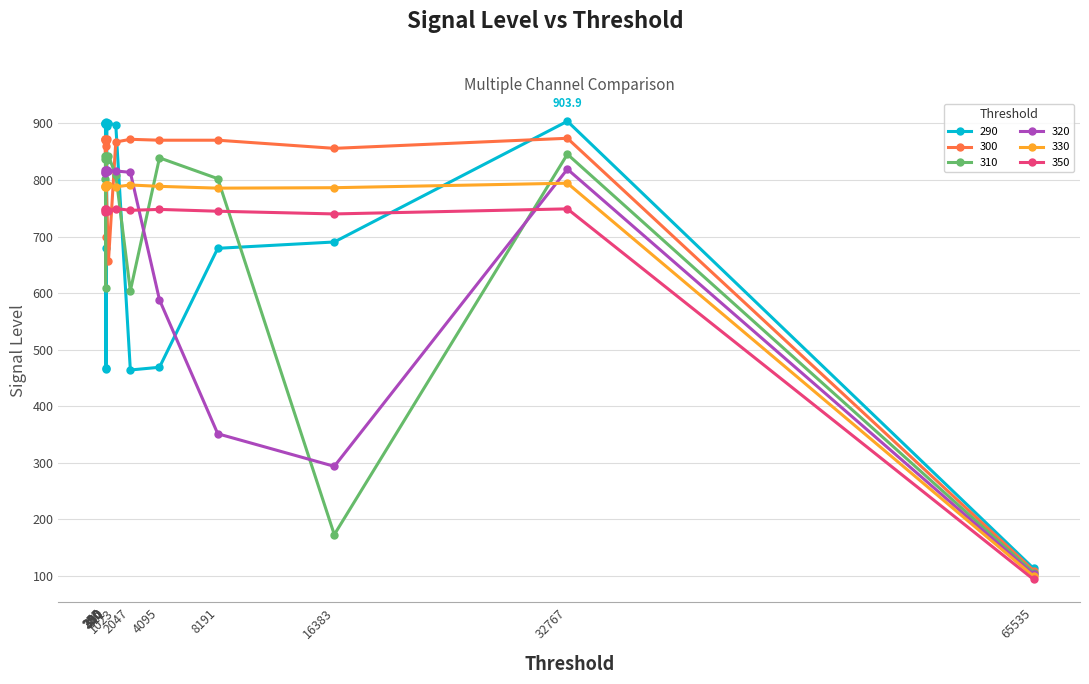

List the series in order of their peak value, highest first.

290, 300, 310, 320, 330, 350